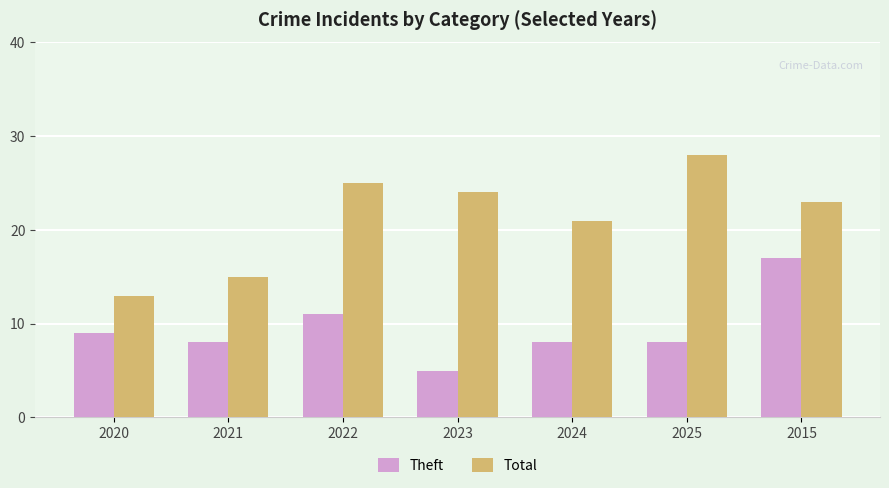

What are all the series names shown in the legend?

Theft, Total